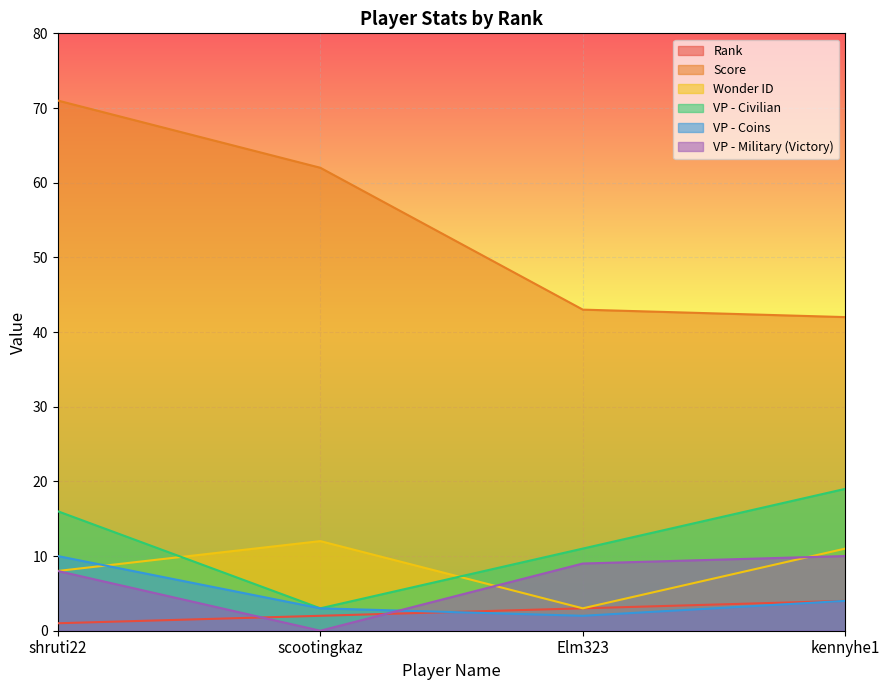

List the labels in order of Rank value, largest first.

kennyhe1, Elm323, scootingkaz, shruti22